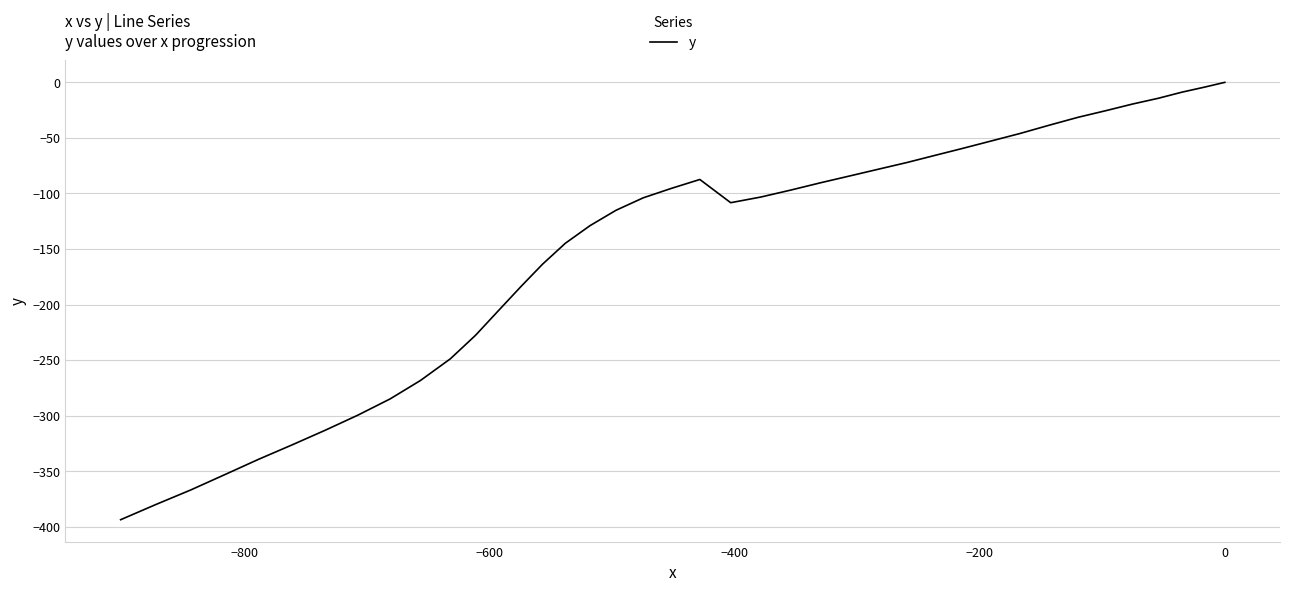

What is the average value?

-150.7